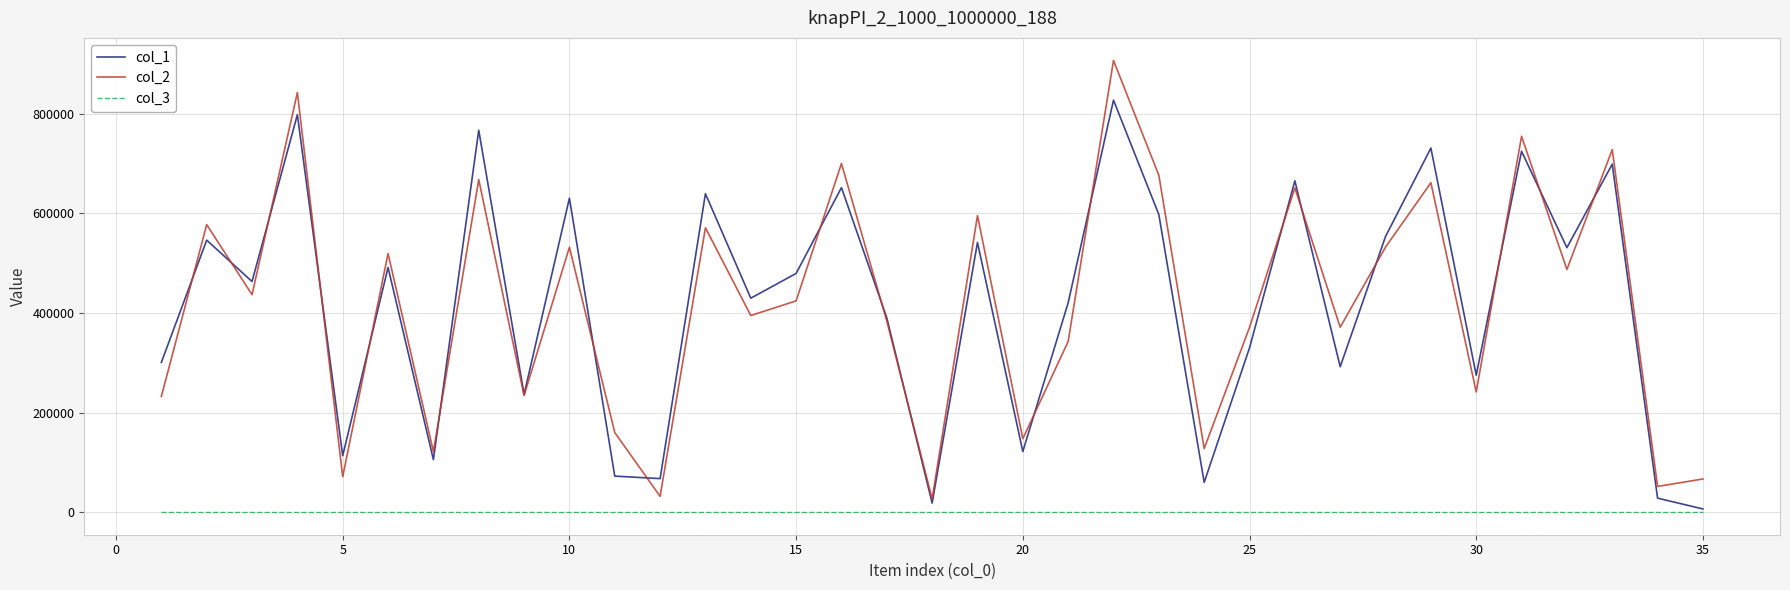

What is the difference between the maximum and second lowest values in the col_2 series?

875365